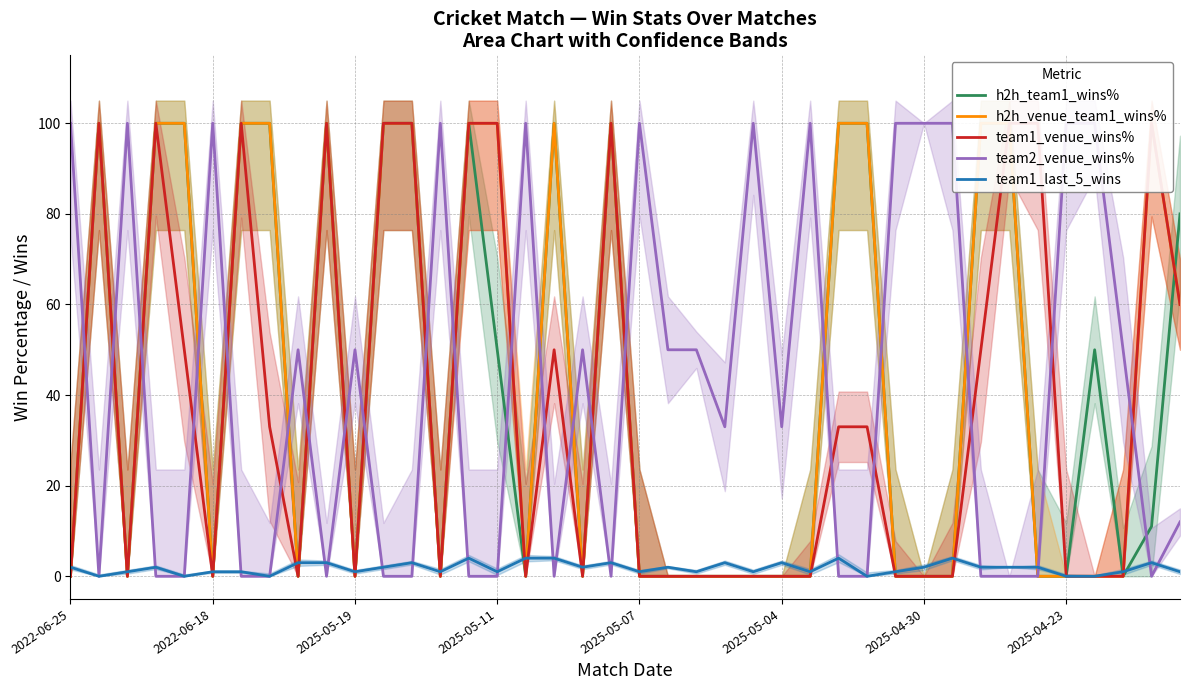

Which series changed the most between 8 and 10?

team1_last_5_wins